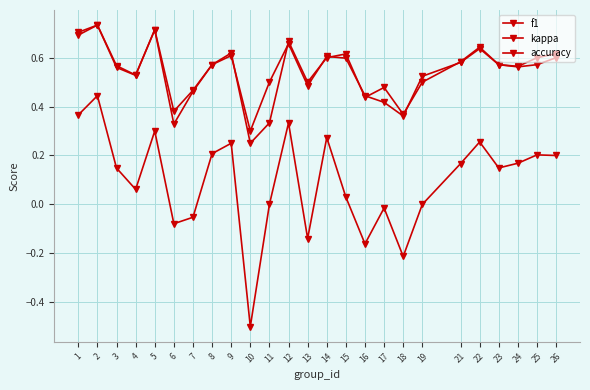

Does the chart have visible grid lines?

Yes